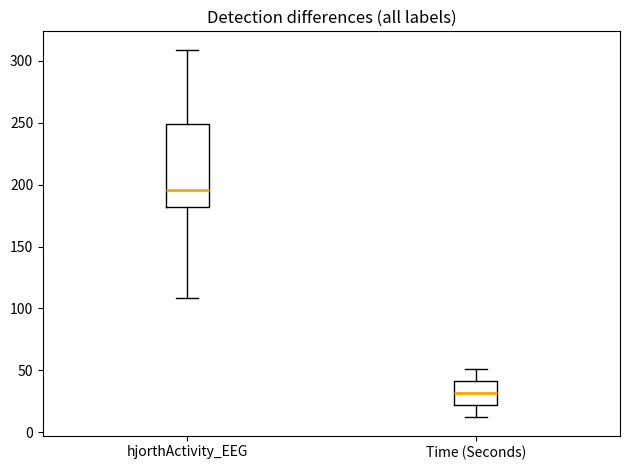

Reading left to right, transcribe this box plot: for each box, give where its median line is, the range the box spans, and where its two whiskers end, as read against the y-axis. The values are not printed on the chart, so give them approximately, as read against the axis.

hjorthActivity_EEG: median 195, box 180 to 250, whiskers 110 to 310
Time (Seconds): median 30, box 20 to 40, whiskers 10 to 50